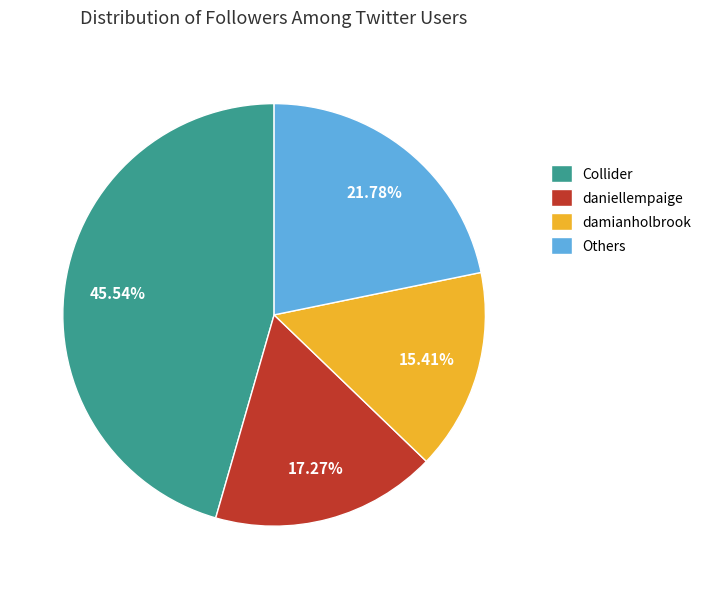

To the nearest percent, what is the average slice percentage?

25%